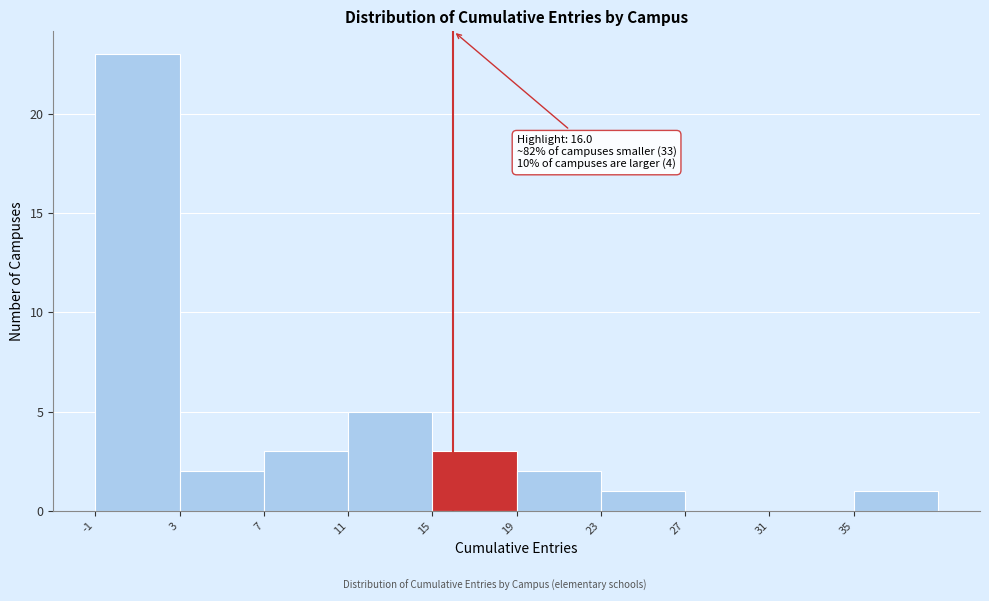

Which range on the x-axis has the tallest bar?

-1 to 3